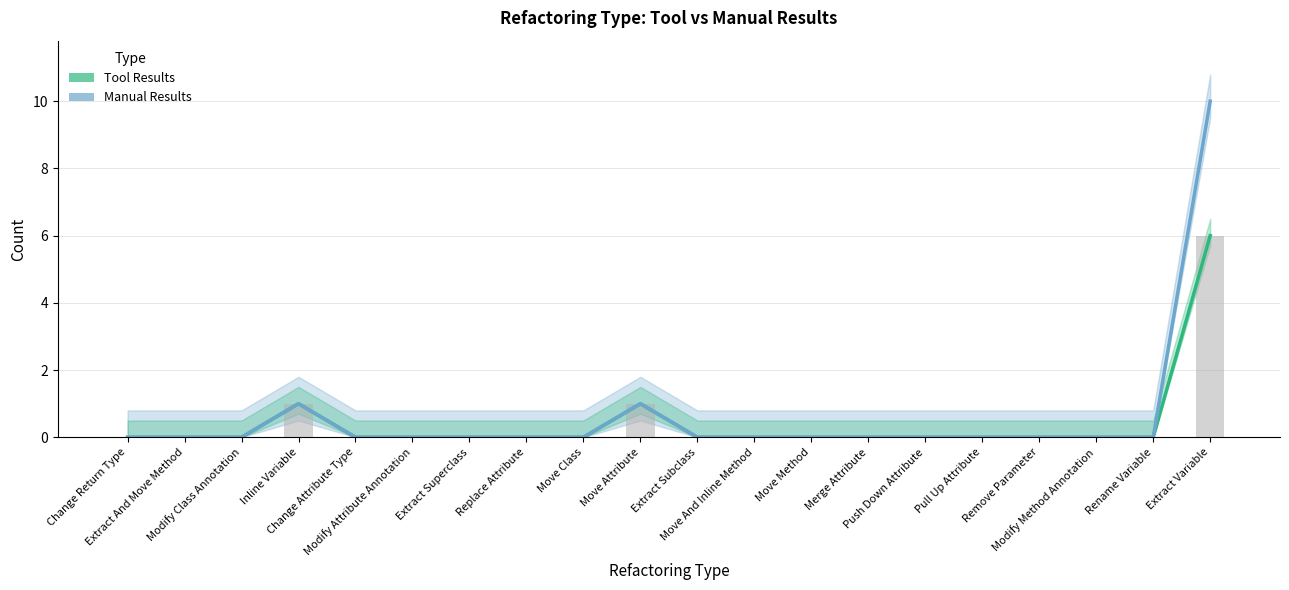

Between Move Class and Modify Method Annotation, which series saw the biggest shift?

Tool Results